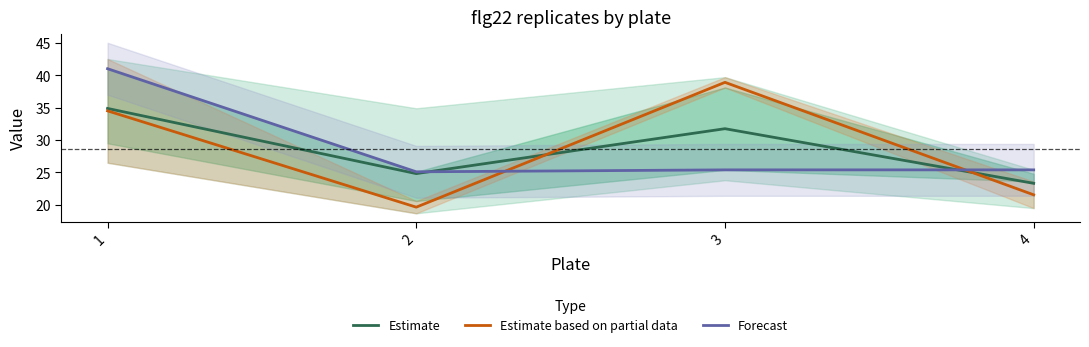

The value of Estimate at 1 is 23.7. True or false?

False